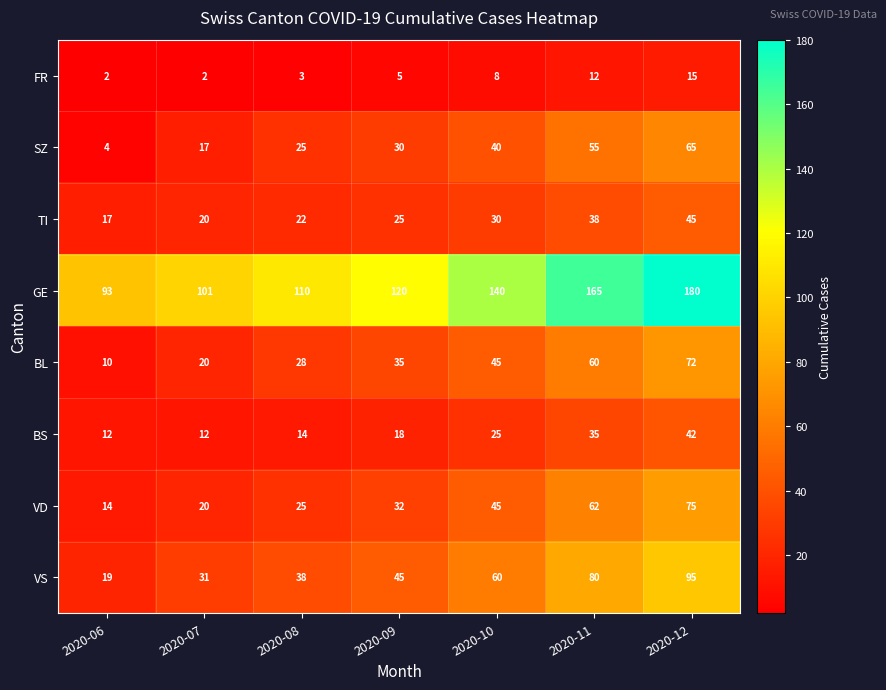

What is the approximate value of VS at 2020-09, to the nearest 5?

45